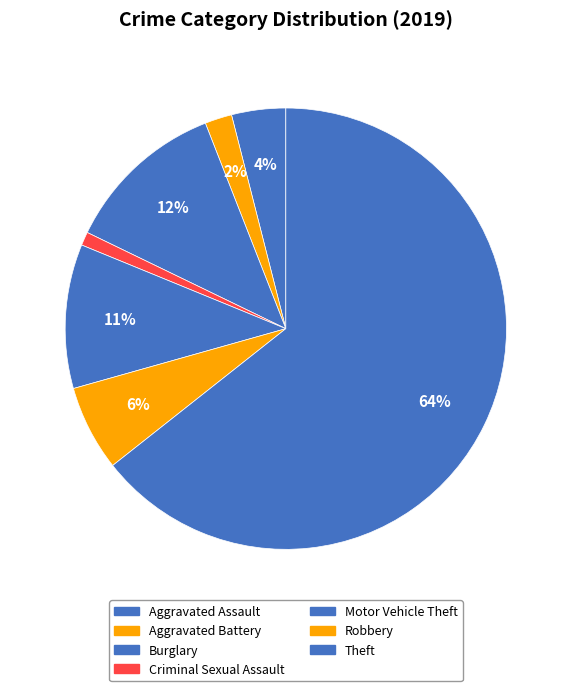

To the nearest percent, what portion does Aggravated Assault represent?

4%